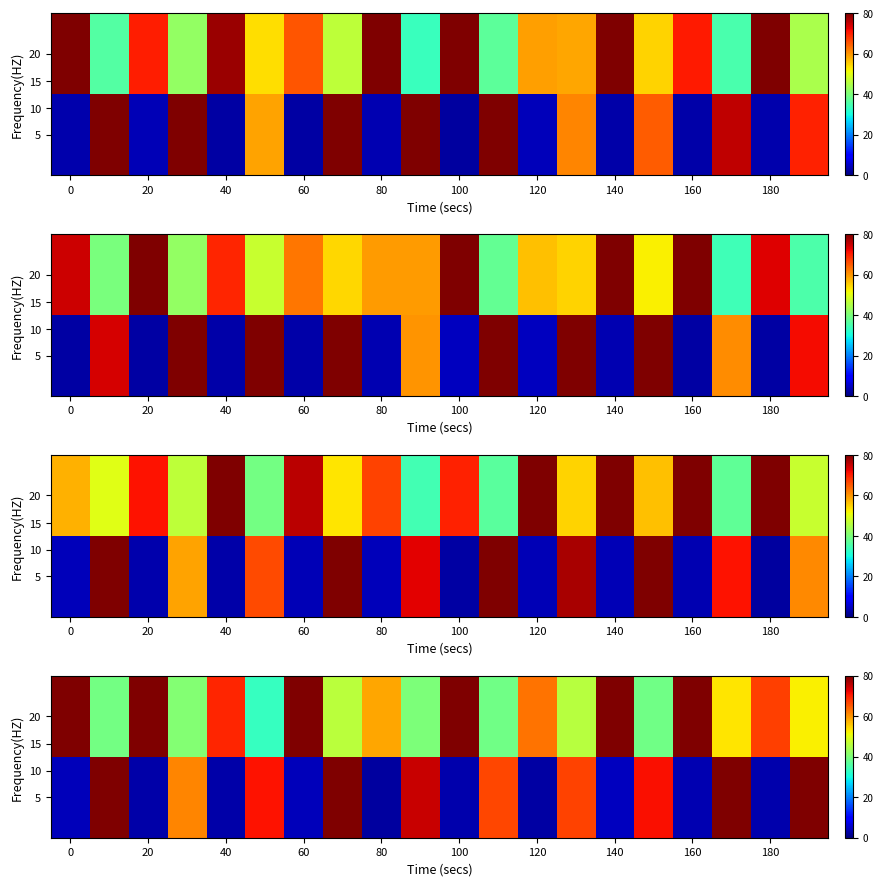

Which series has the widest spread of values?

5